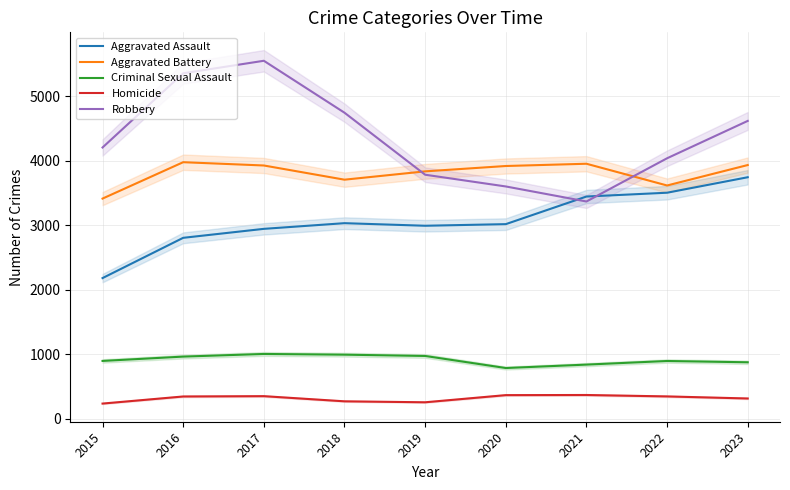

At 2020, list the series in order from smallest to largest.

Homicide, Criminal Sexual Assault, Aggravated Assault, Robbery, Aggravated Battery